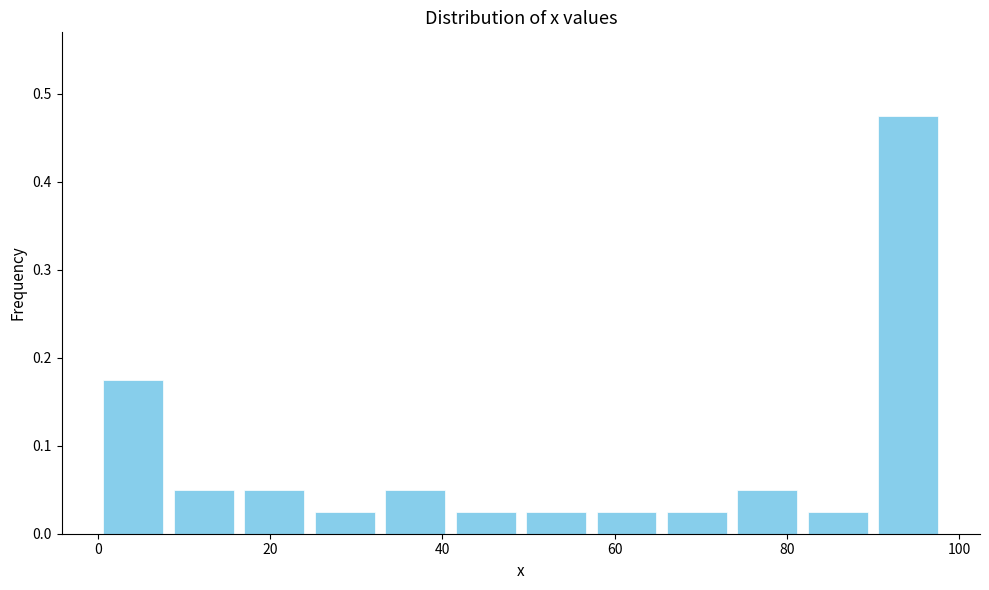

What is the height of the bar covering 50 to 58 on the x-axis? Neither the bar edges nor the heights are printed on the chart, so give them approximately, as read against the axes.

0.03